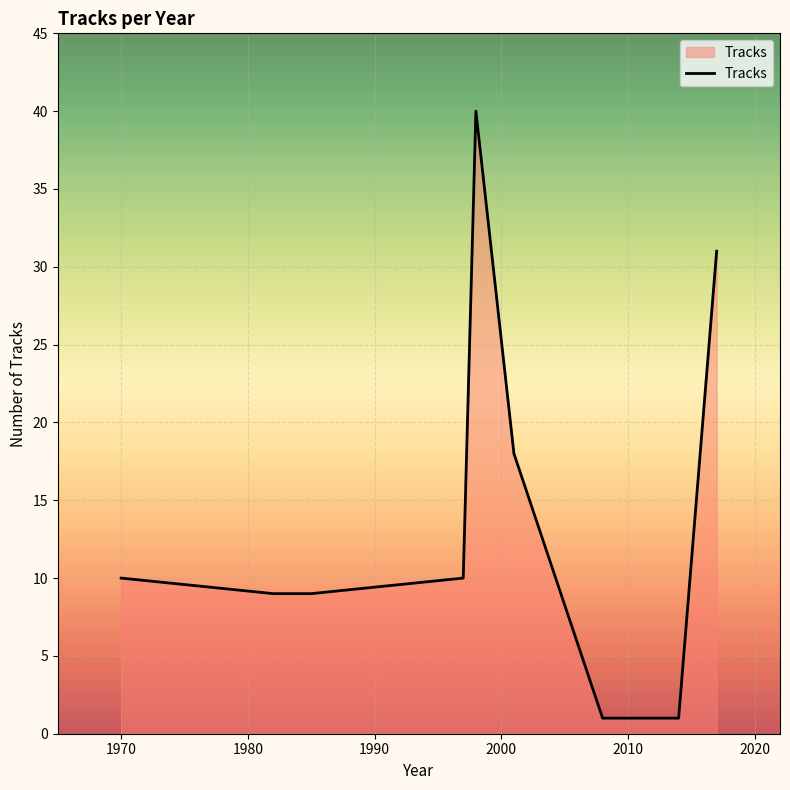

What is the difference between the maximum and minimum values?

39